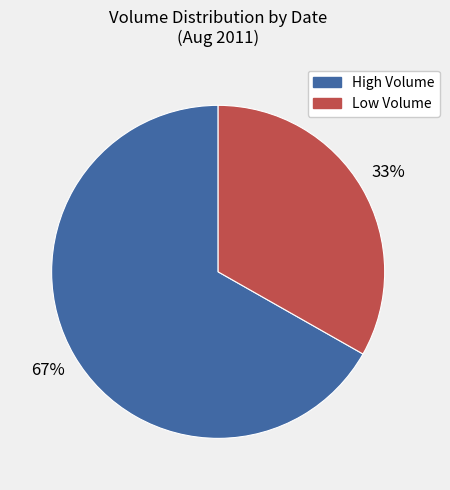

How many slices are in this pie chart?

2